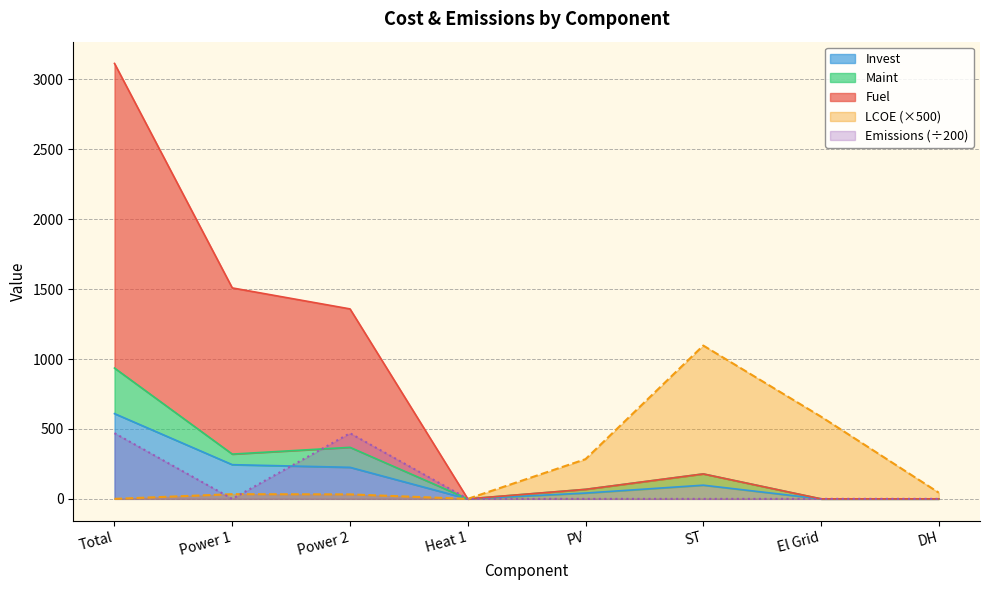

Rank the series by their maximum value, from highest to lowest.

Fuel, LCOE, Maint, Invest, Emissions